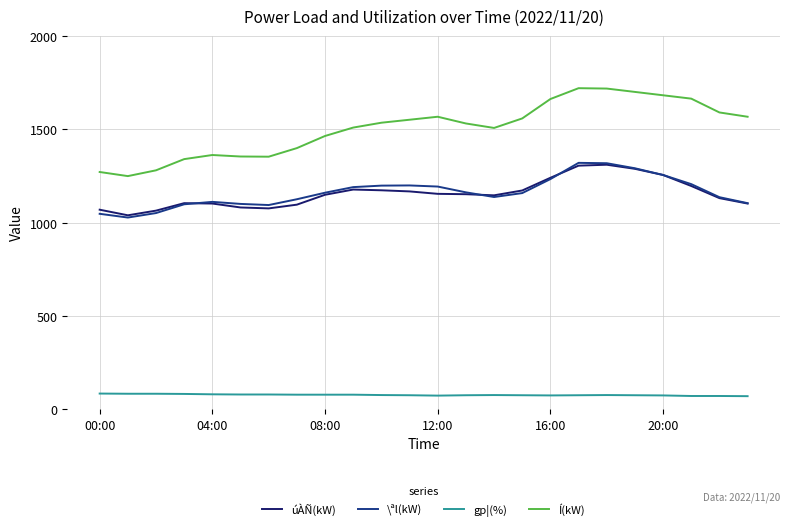

What is the smallest value displayed?

70